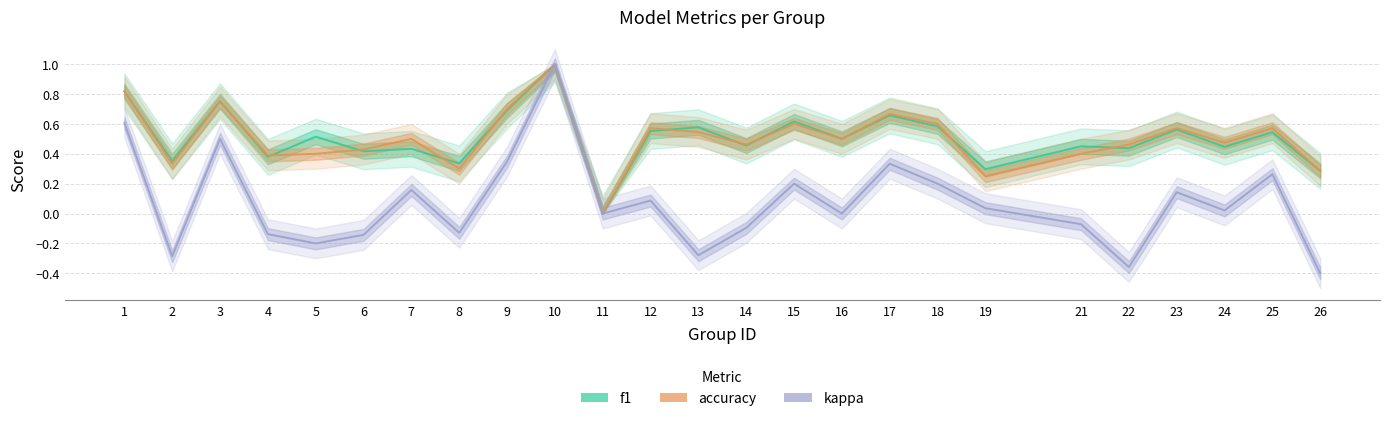

Which category has the highest value across all series?

10